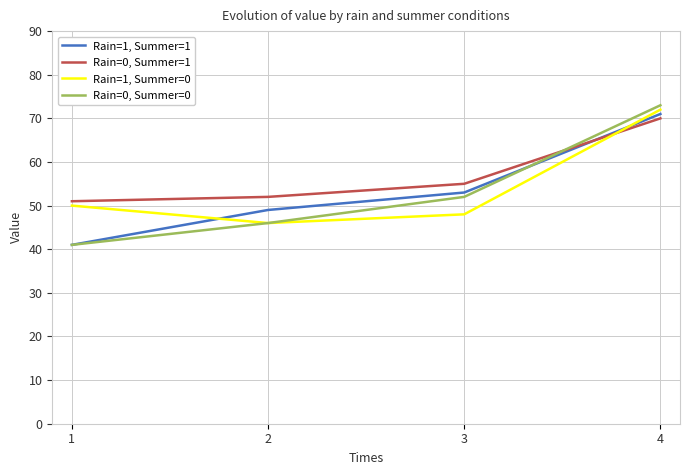

What is the maximum value shown in the chart?

73